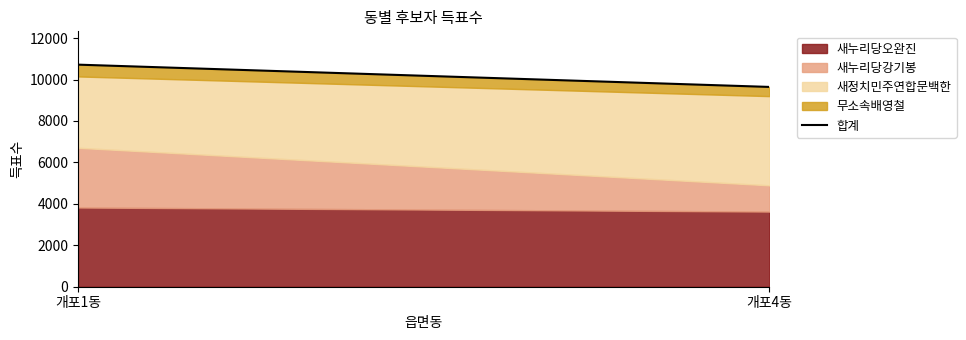

What position from the right is 개포4동?

1